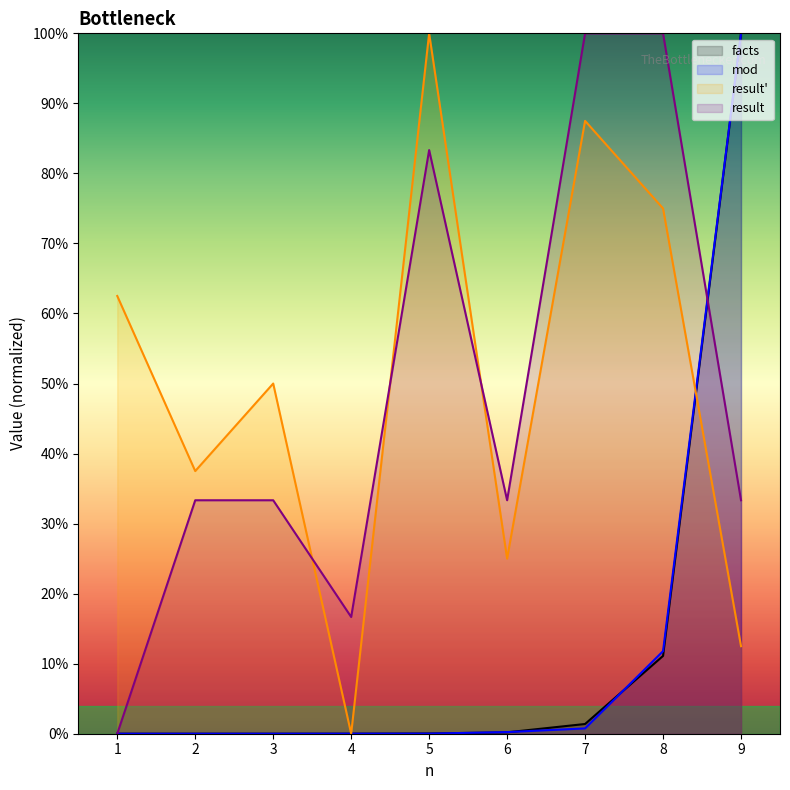

Which series changed the most between 6 and 3?

result_prime